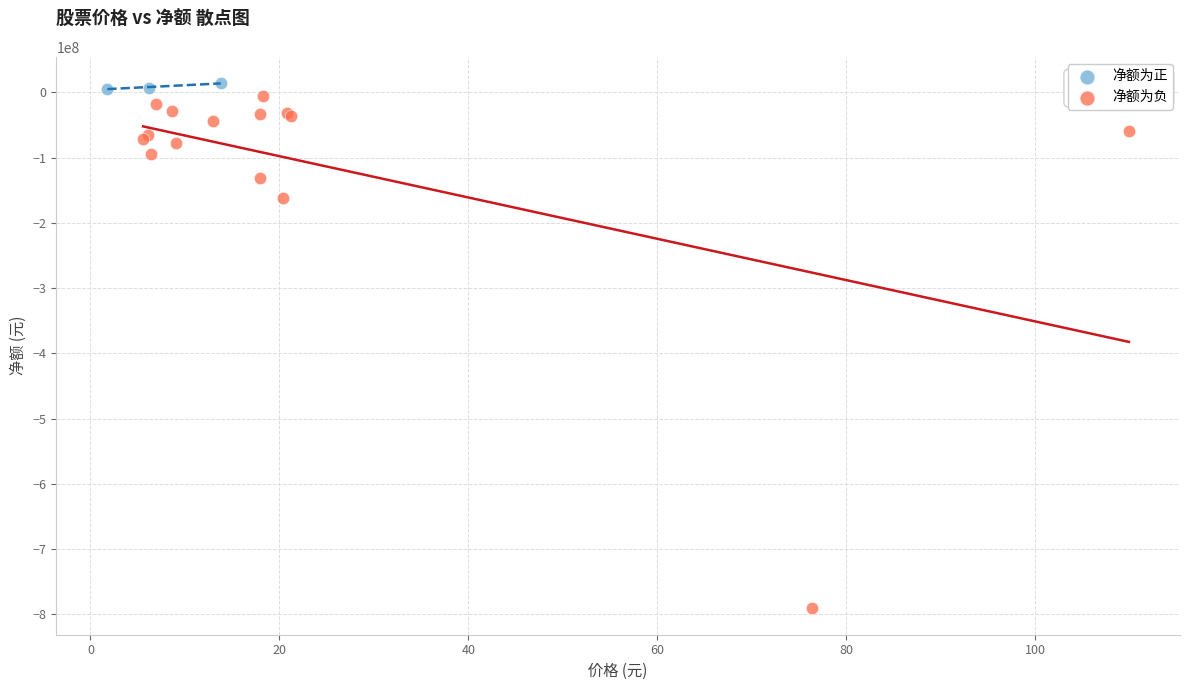

Which series reaches the minimum Y coordinate?

净额为负